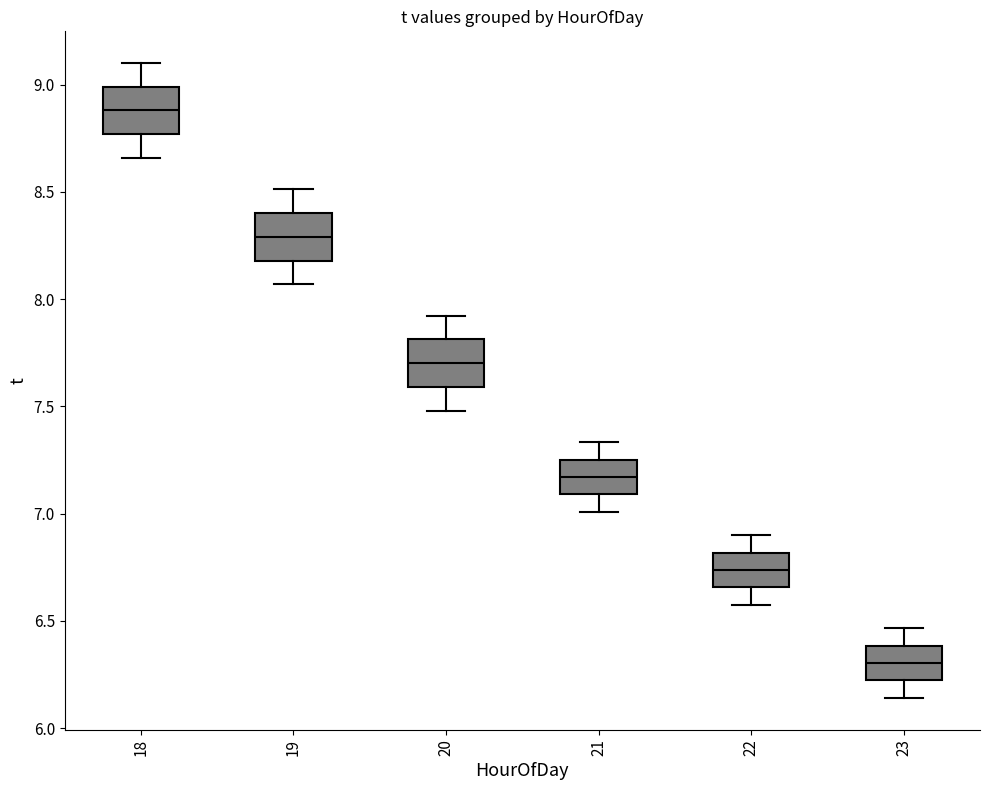

Reading left to right, transcribe this box plot: for each box, give where its median line is, the range the box spans, and where its two whiskers end, as read against the y-axis. The values are not printed on the chart, so give them approximately, as read against the axis.

18: median 8.90, box 8.75 to 9.00, whiskers 8.65 to 9.10
19: median 8.30, box 8.20 to 8.40, whiskers 8.05 to 8.50
20: median 7.70, box 7.60 to 7.80, whiskers 7.50 to 7.90
21: median 7.15, box 7.10 to 7.25, whiskers 7.00 to 7.35
22: median 6.75, box 6.65 to 6.80, whiskers 6.60 to 6.90
23: median 6.30, box 6.20 to 6.40, whiskers 6.15 to 6.45